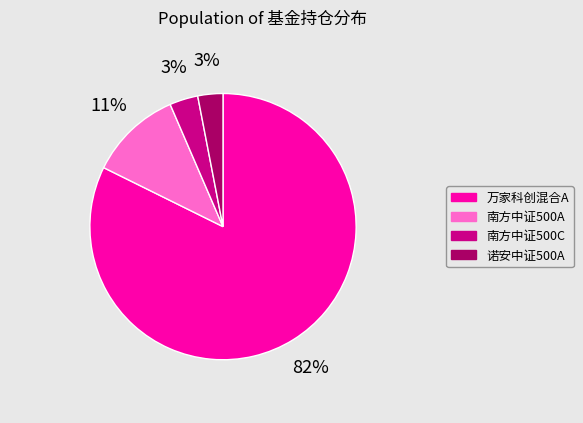

Is there any slice that represents more than half of the pie?

Yes